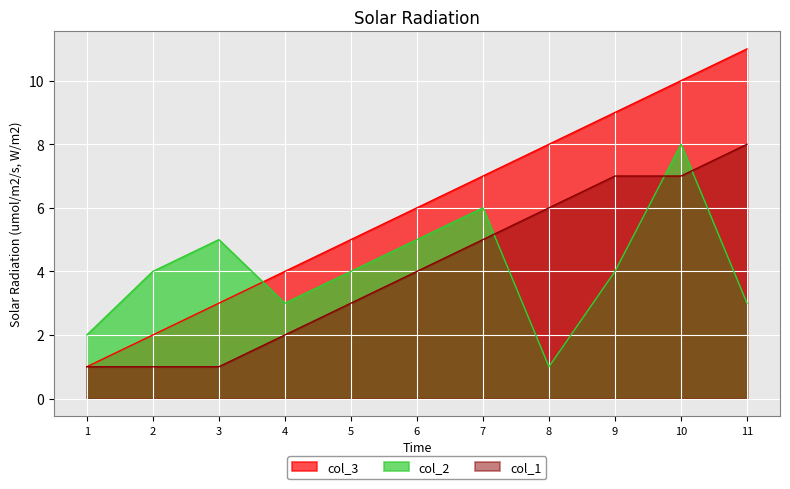

What is the difference between the second highest and second lowest values in the col_2 series?

4